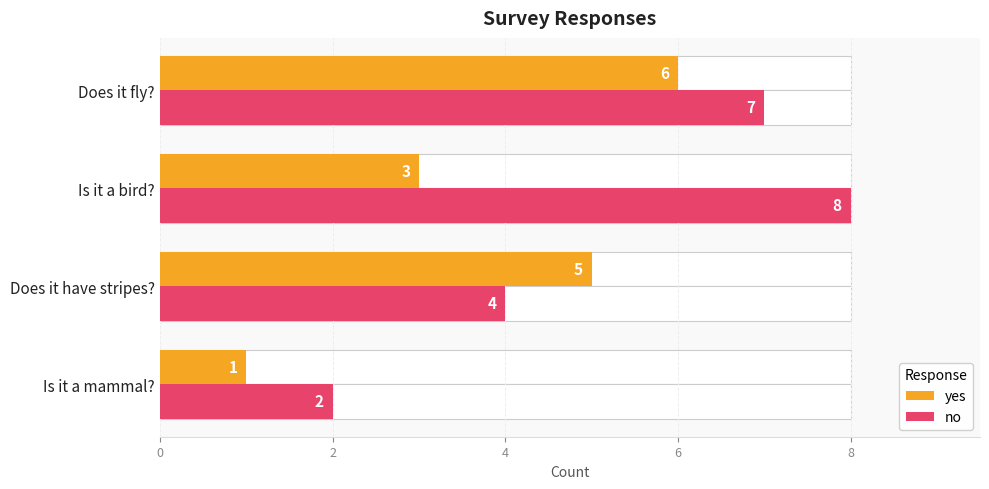

Between Does it have stripes? and Is it a bird?, which series saw the biggest shift?

no